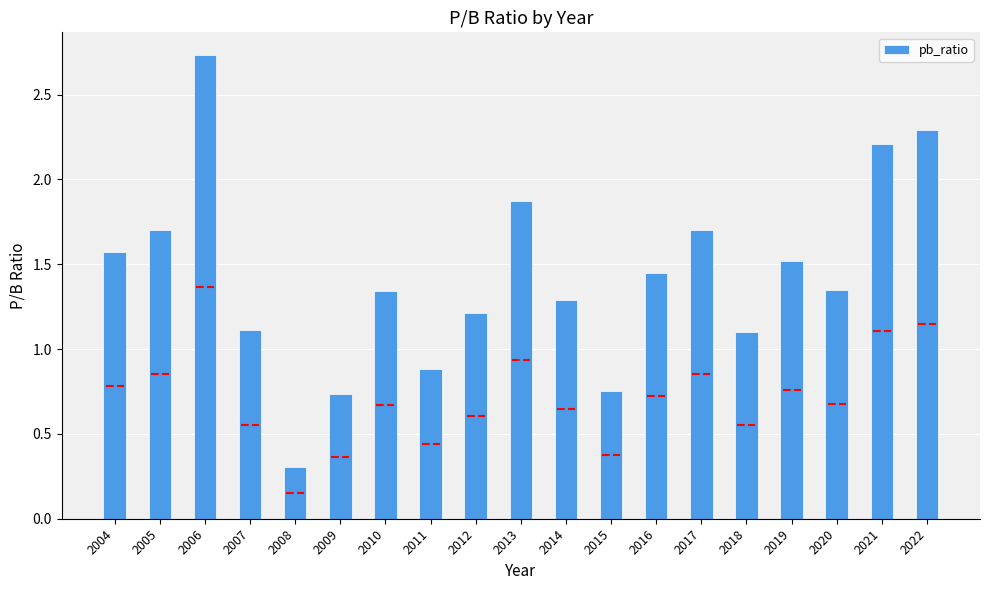

Which category has the lowest value across all series?

2008